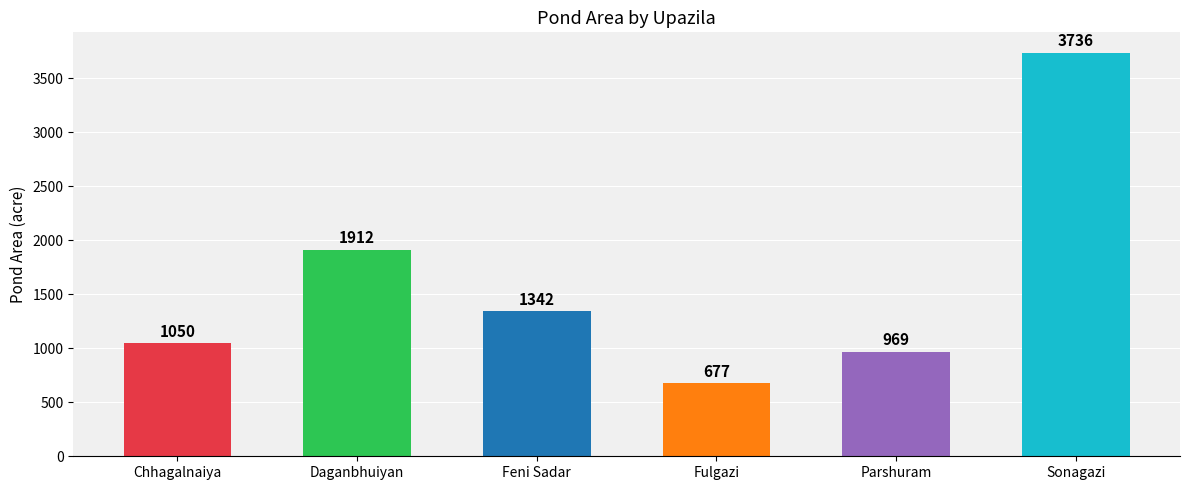

Which category has the highest value across all series?

Sonagazi